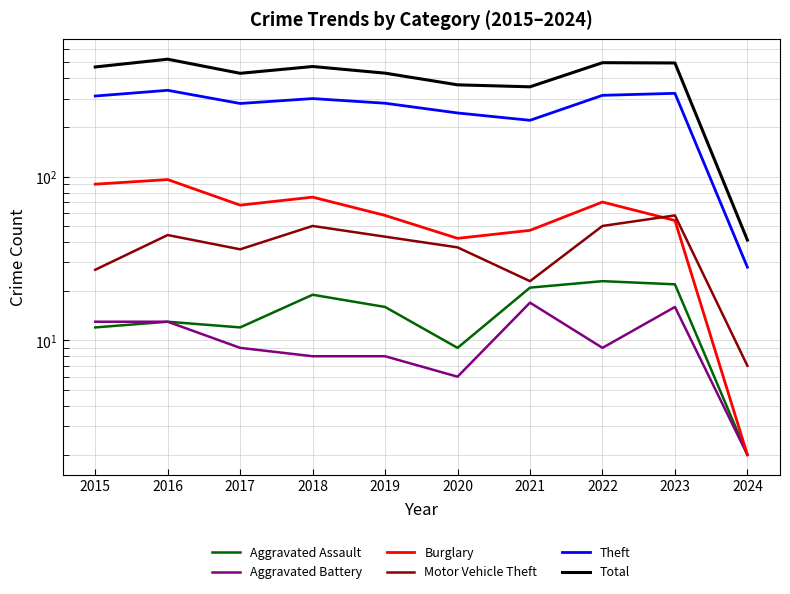

What is the value of the Burglary point at the 2nd from the left?

96